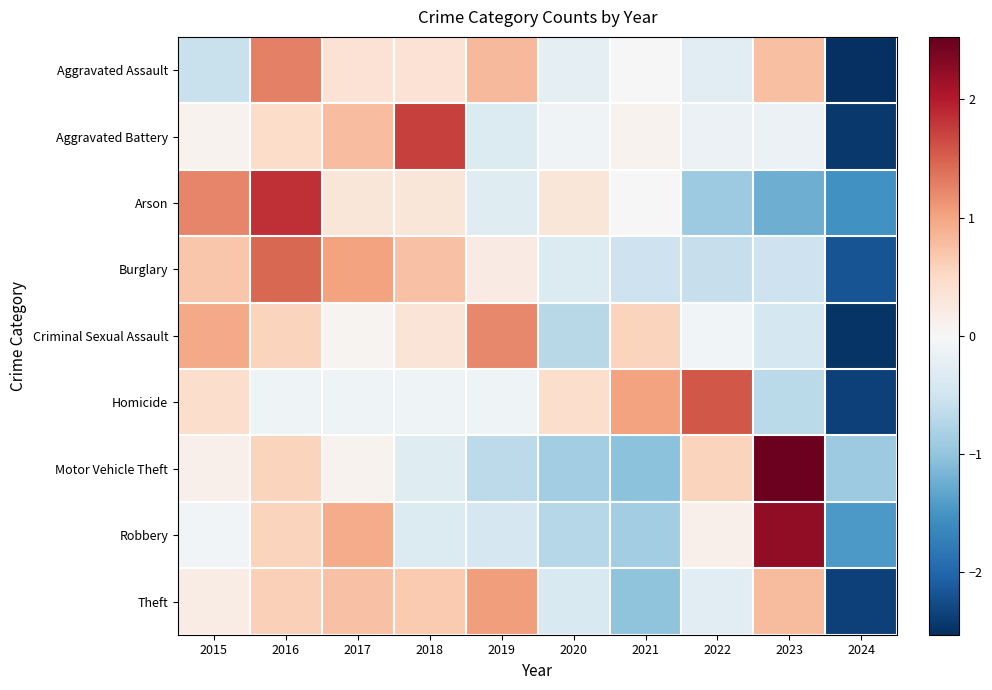

Between 2023 and 2020, which is larger?

2023